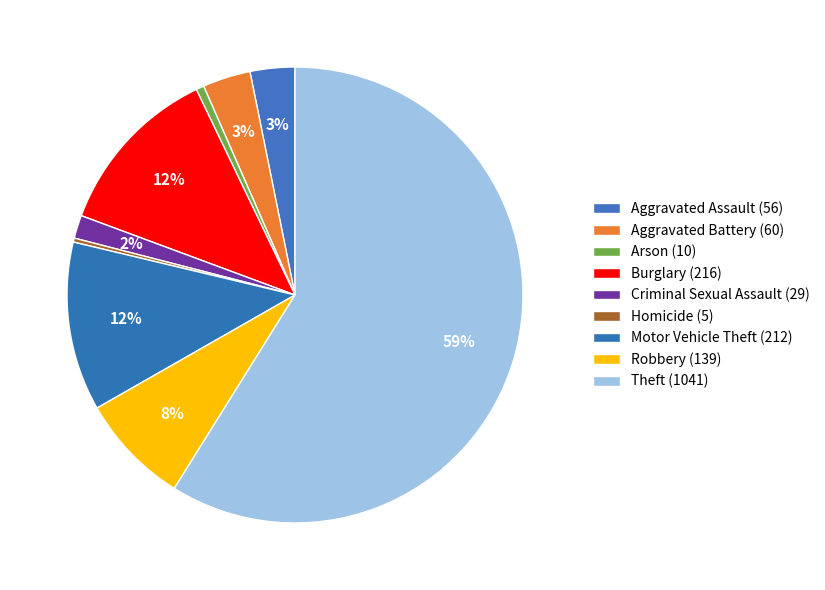

Is the sum of Aggravated Assault (56) and Theft (1041) greater than half?

Yes